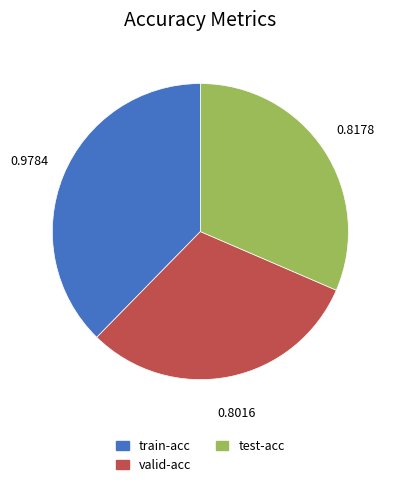

Do train-acc and valid-acc together represent more than half of the pie?

Yes